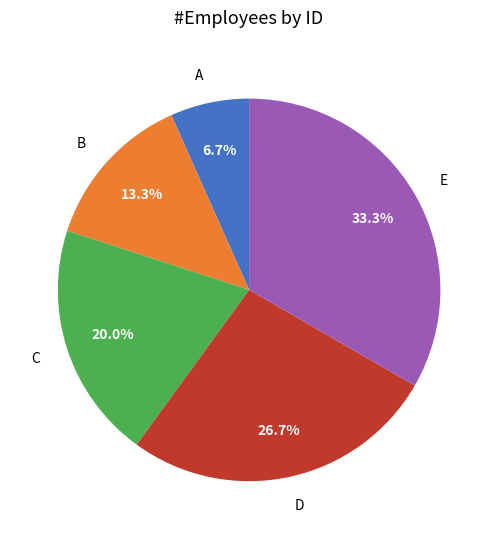

Rank the categories by value from highest to lowest.

E, D, C, B, A